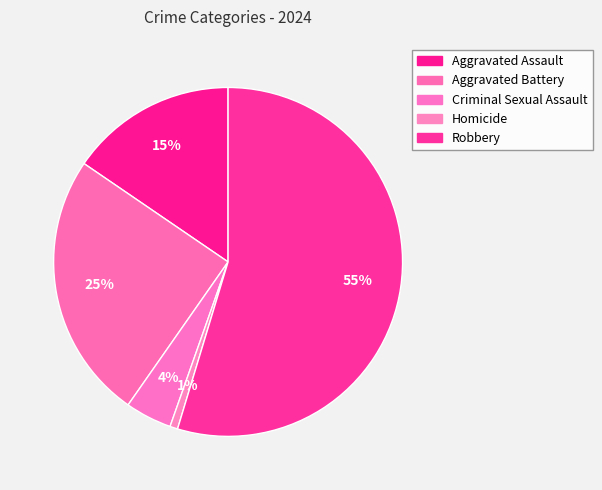

To the nearest percent, what is the difference between the Criminal Sexual Assault and Aggravated Battery slice percentages?

21%